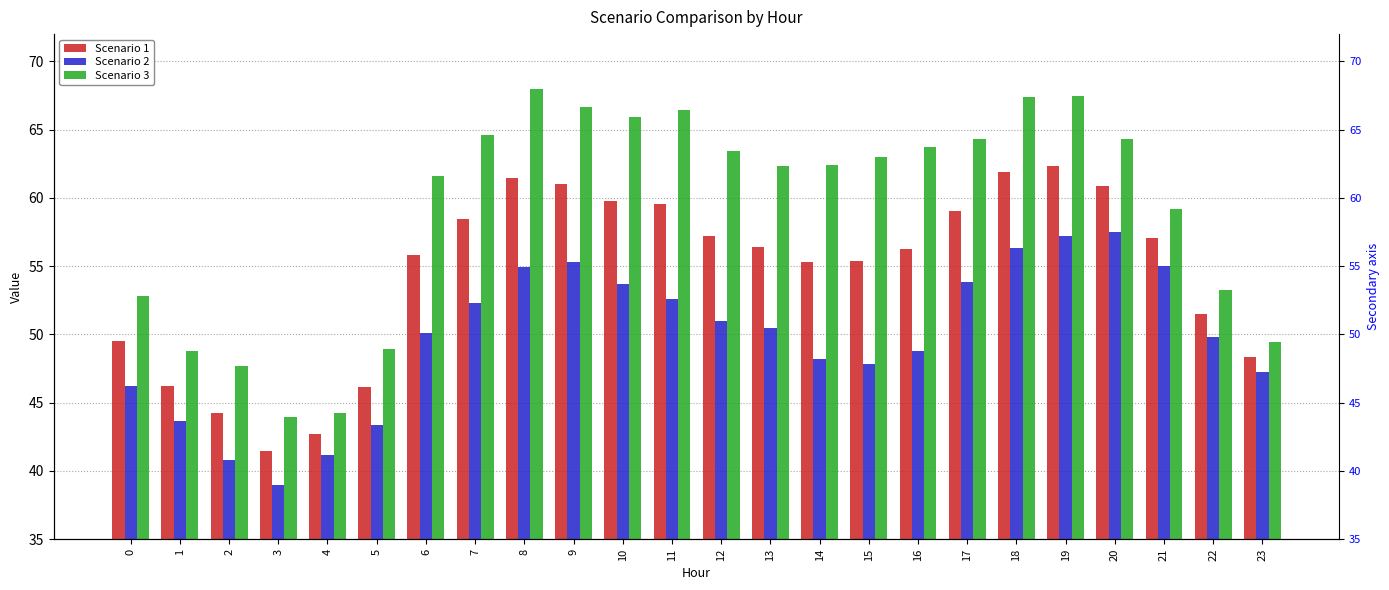

Does the chart contain stacked bars?

No